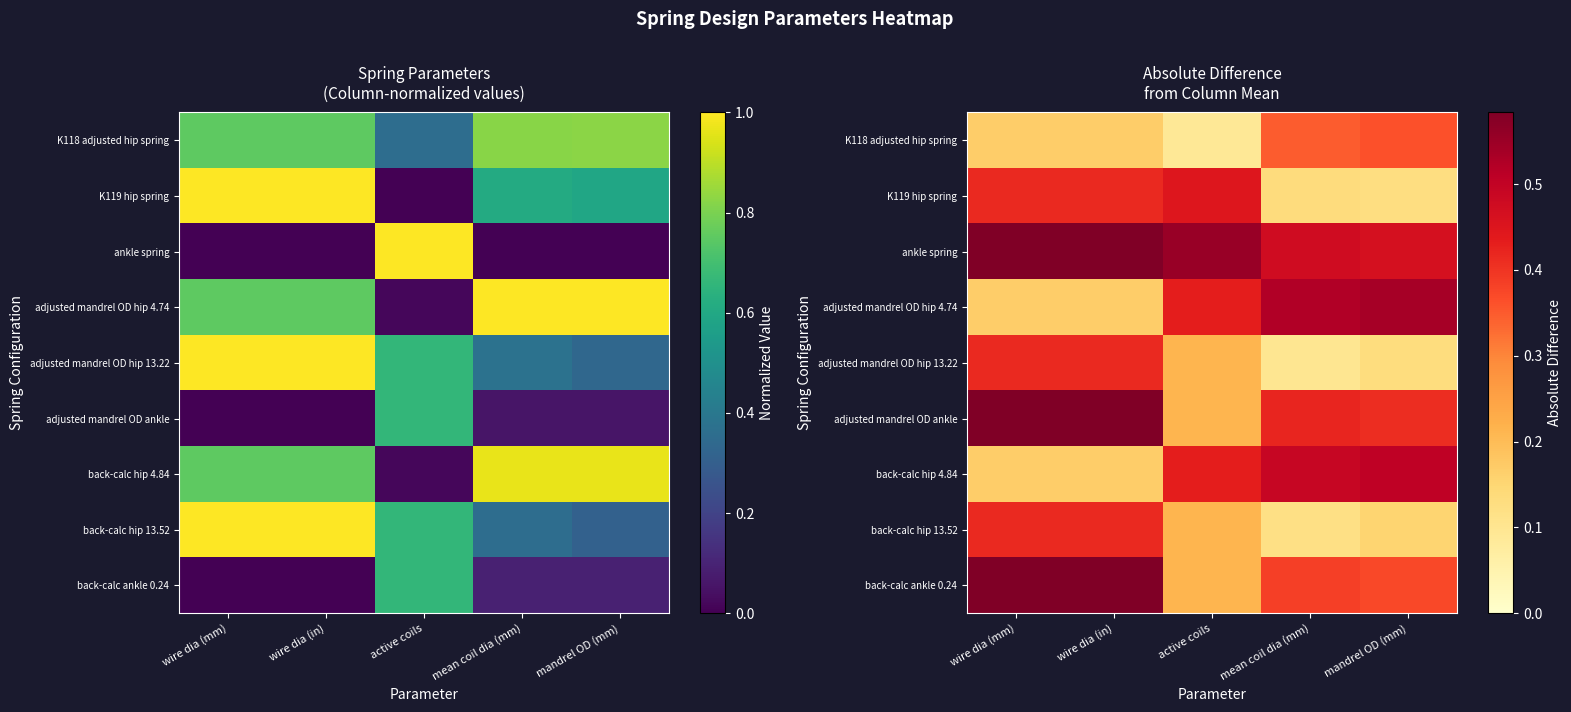

True or false: back-calc ankle 0.24 has a value of 0.4 at mandrel OD (mm).

True